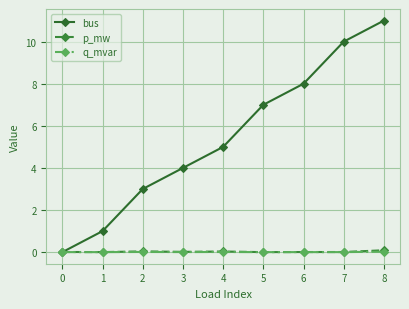

True or false: bus has more than 1 interior local peaks.

False